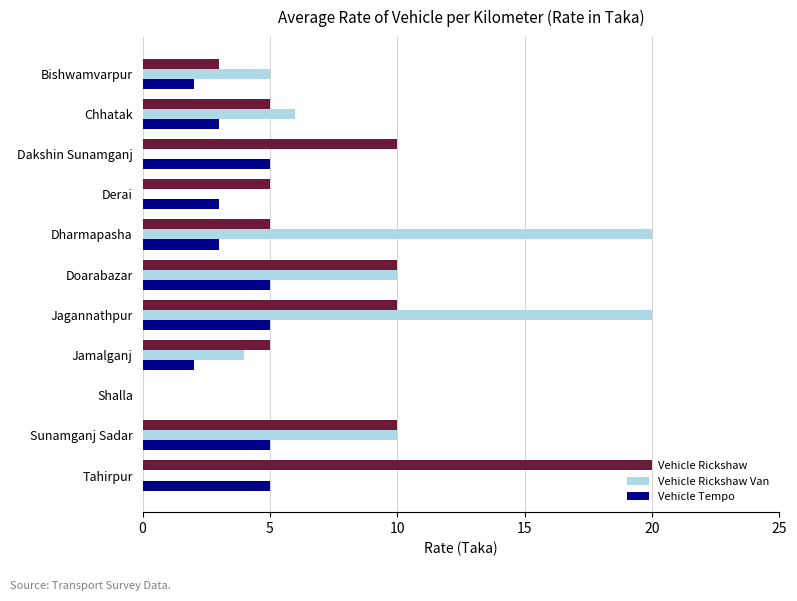

The value of Vehicle Rickshaw at Jamalganj is 7. True or false?

False